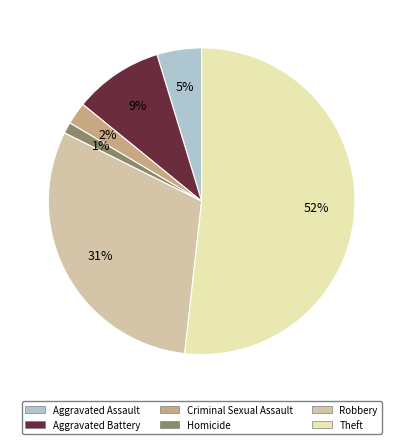

True or false: Homicide accounts for 11% of the total.

False